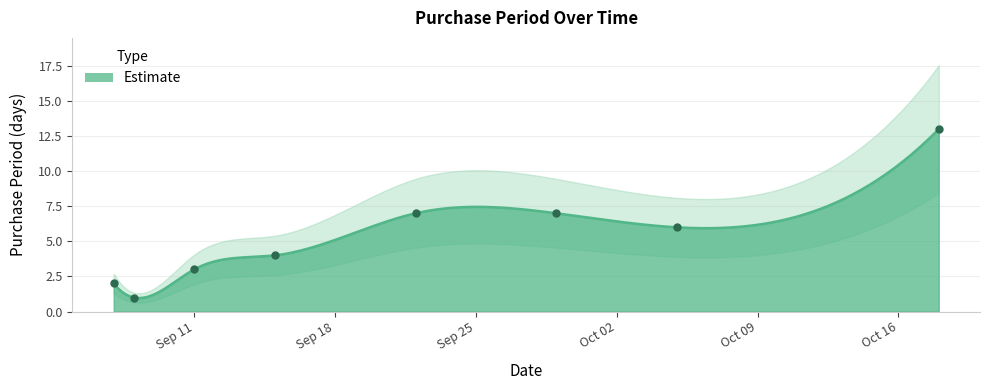

Between 2017-09-15 and 2017-09-22, which is larger?

2017-09-22